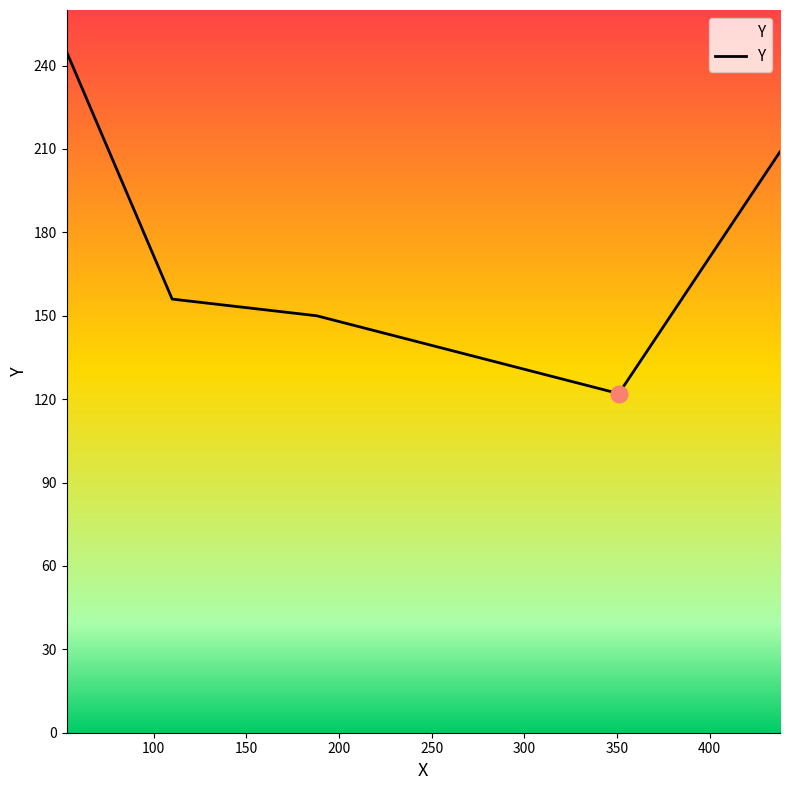

What is the sum of all values?

882